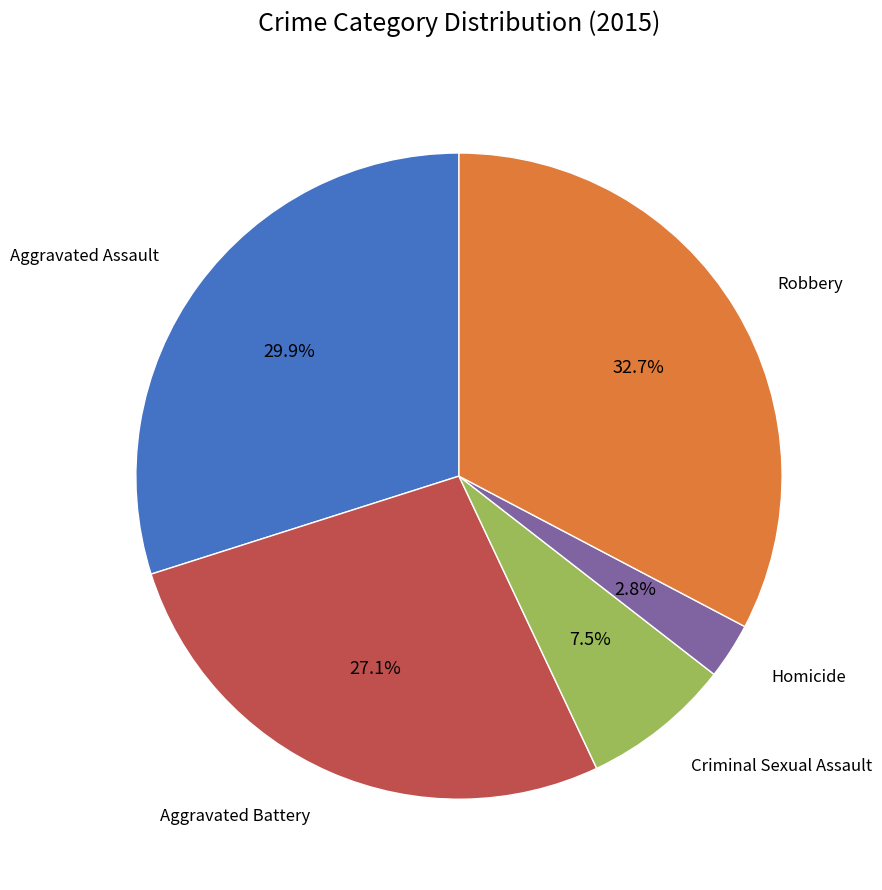

Which slice is the largest?

Robbery